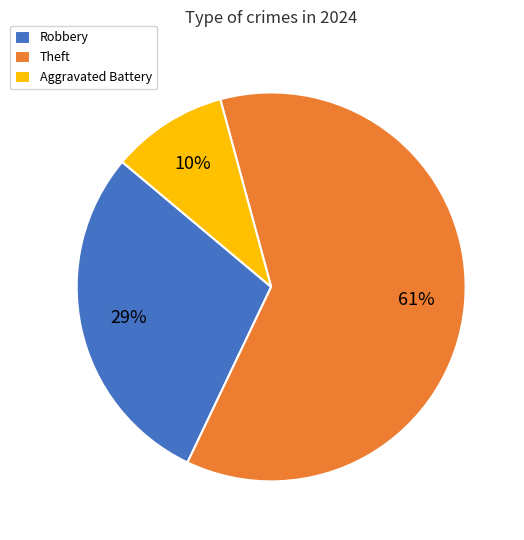

Combined, do Robbery and Theft account for over 50%?

Yes